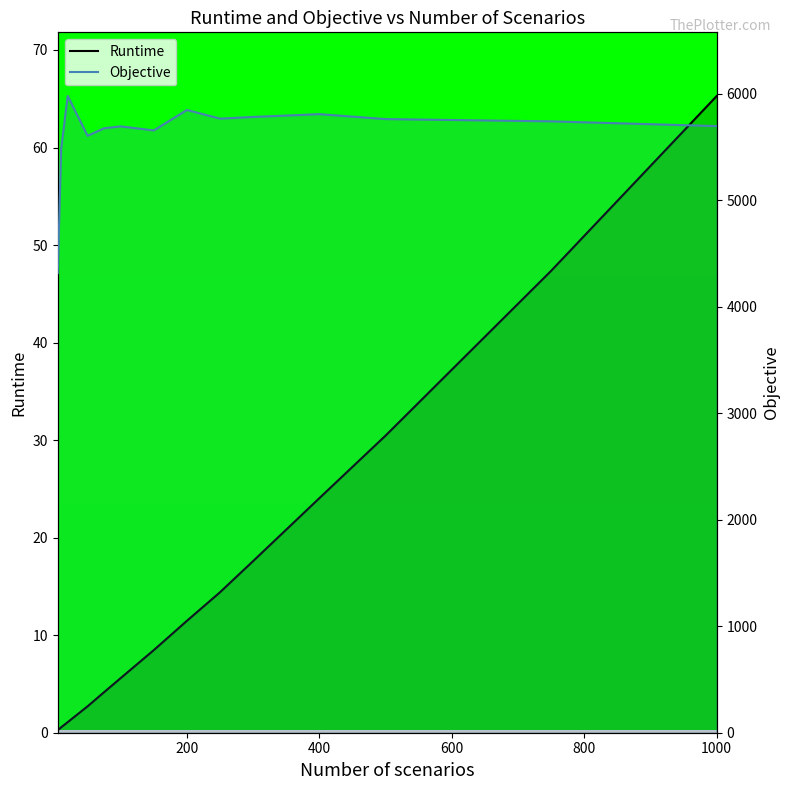

What is the label of the 14th point from the left?

1000